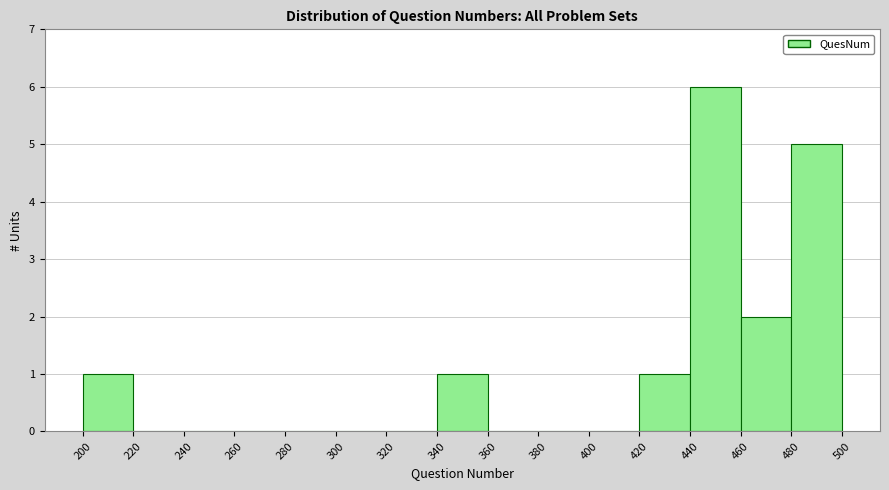

How tall is the bar that spans 440 to 460 on the x-axis? The values are not printed on the chart, so give them approximately, as read against the axis.

6